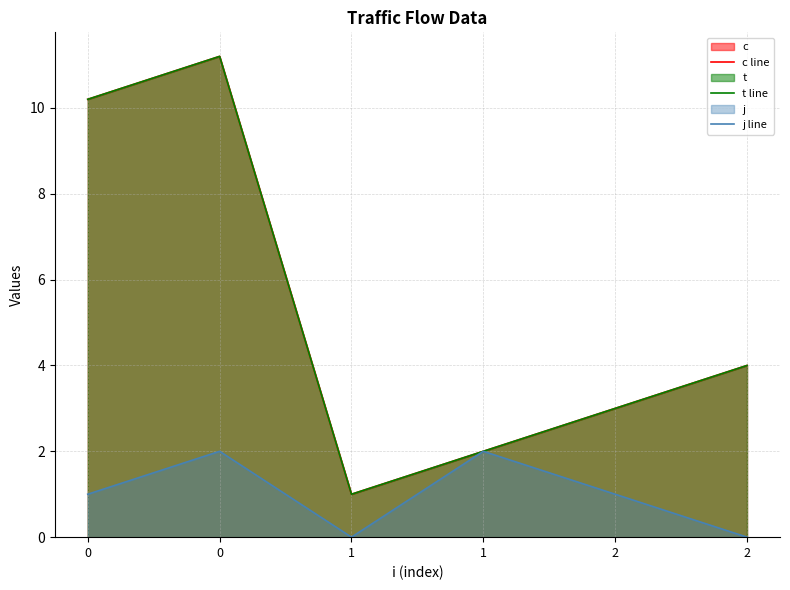

True or false: c line and t line intersect in this chart.

False